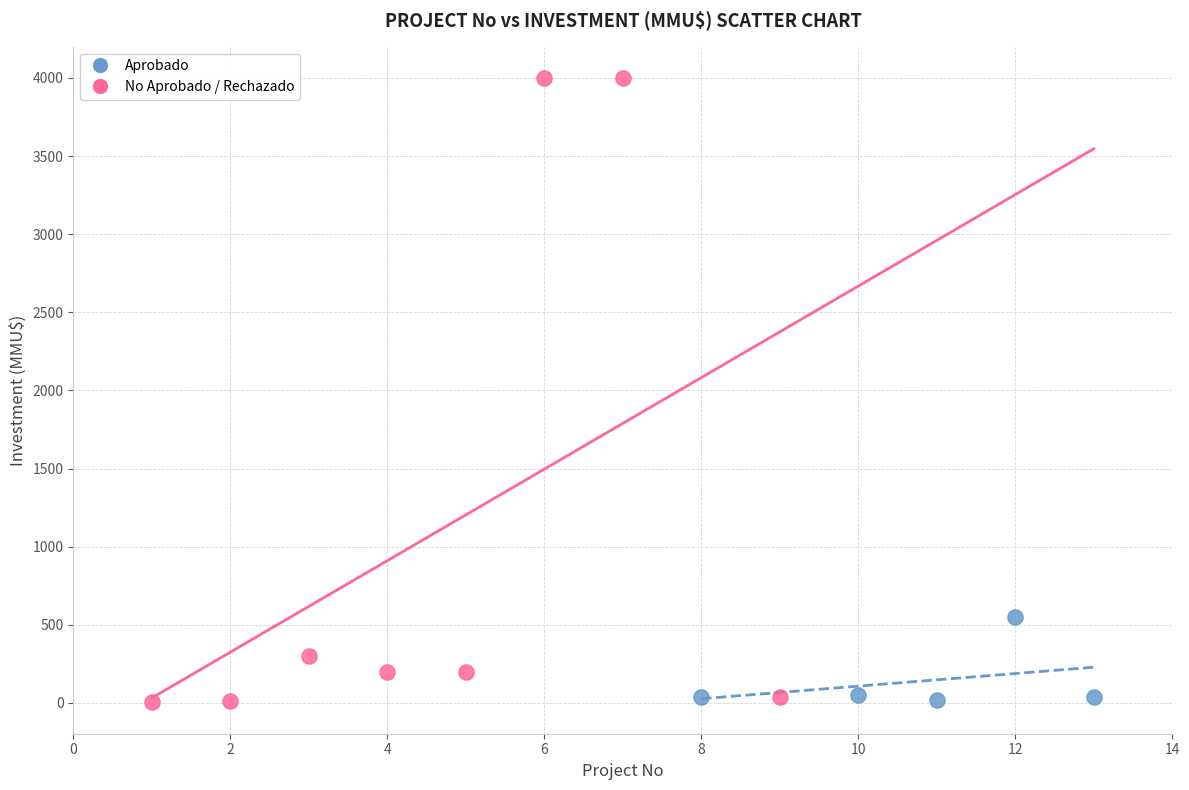

Which series has the widest spread of Y values?

No Aprobado / Rechazado